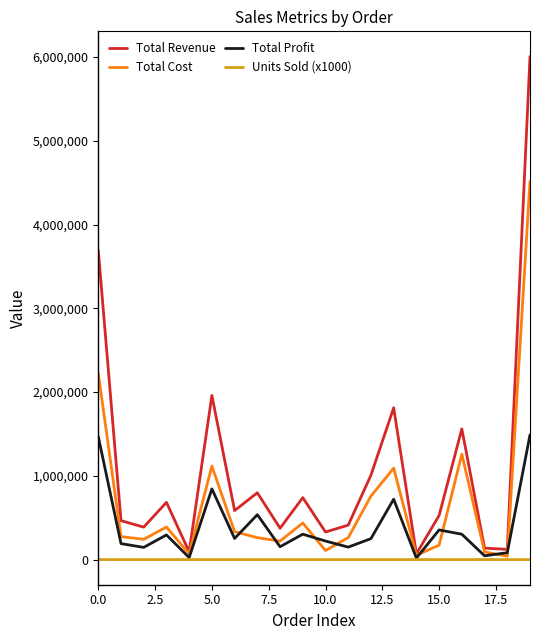

Rank the series by their maximum value, from lowest to highest.

Units Sold (x1000), Total Profit, Total Cost, Total Revenue